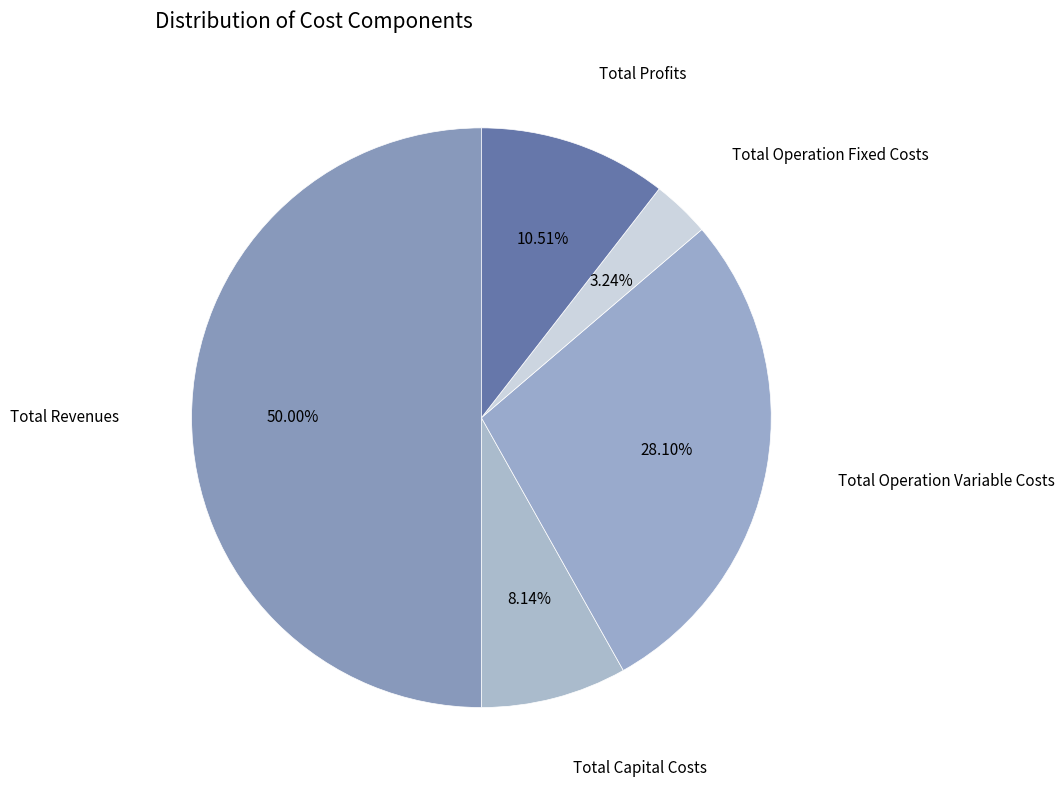

What is the smallest slice in the pie chart?

Total Operation Fixed Costs